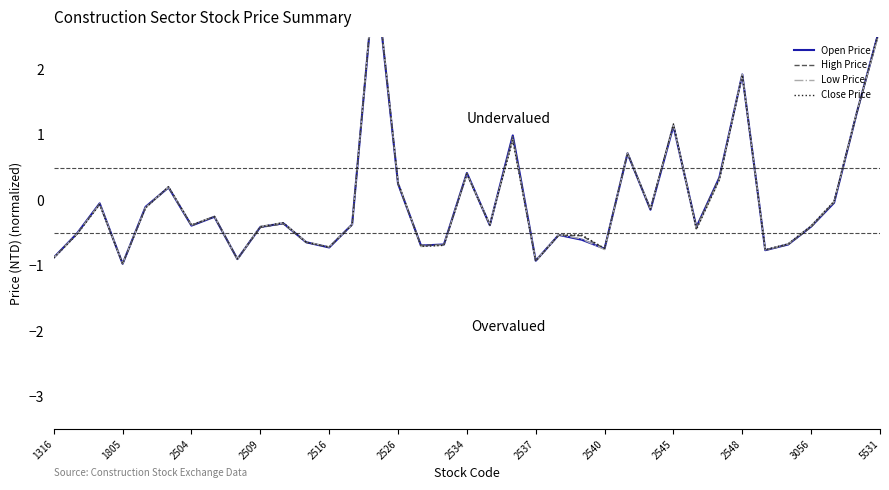

True or false: Open Price has a value of 1.0 at 20.

True